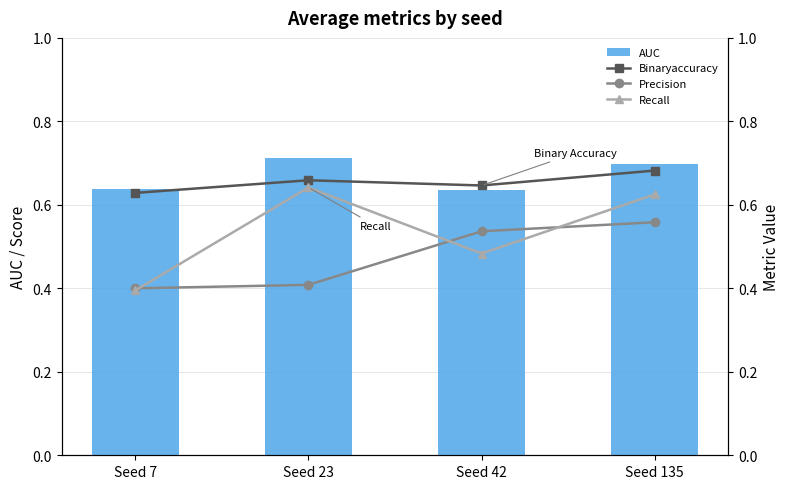

At which label is Precision closest to 0?

Seed 7